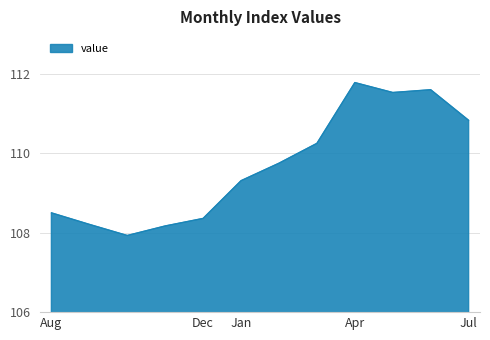

What is the greatest value displayed?

111.8